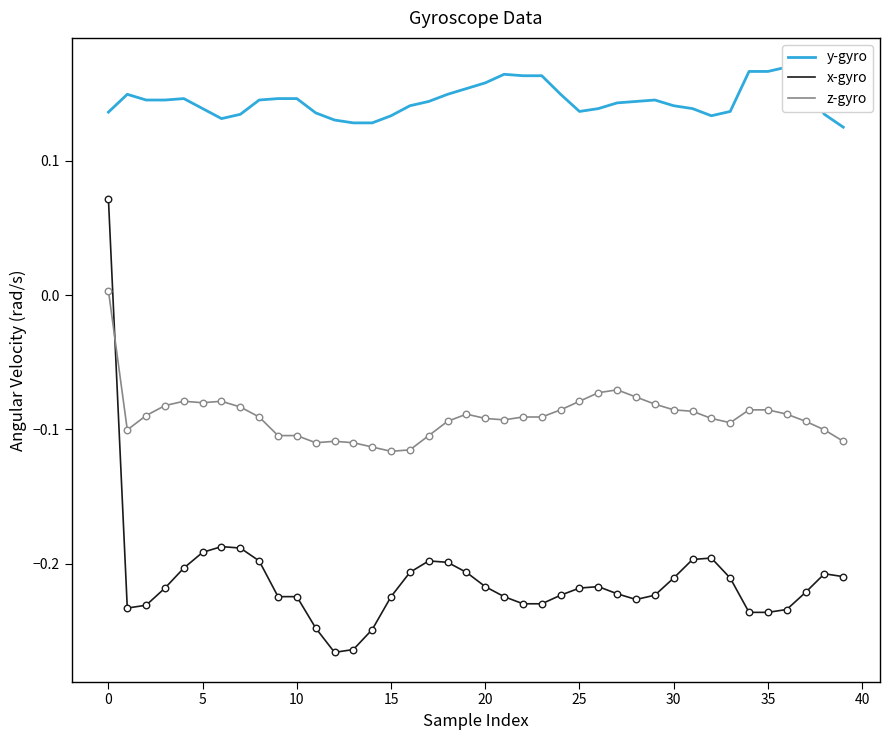

What is the total value across all series at 33?

-0.2